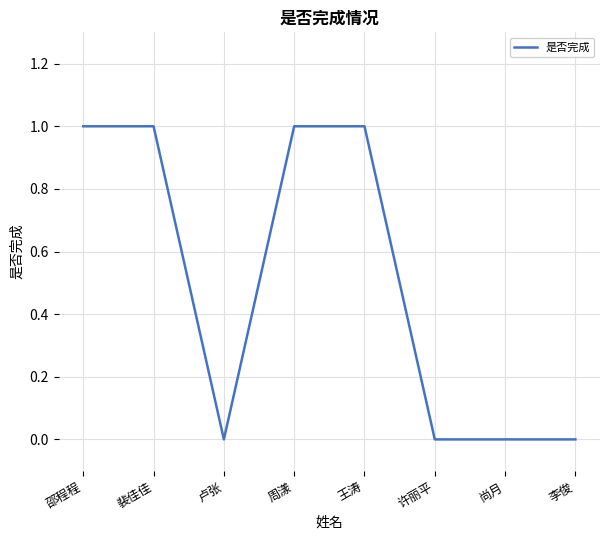

What is the sum of the values at 王涛 and 尚月?

1